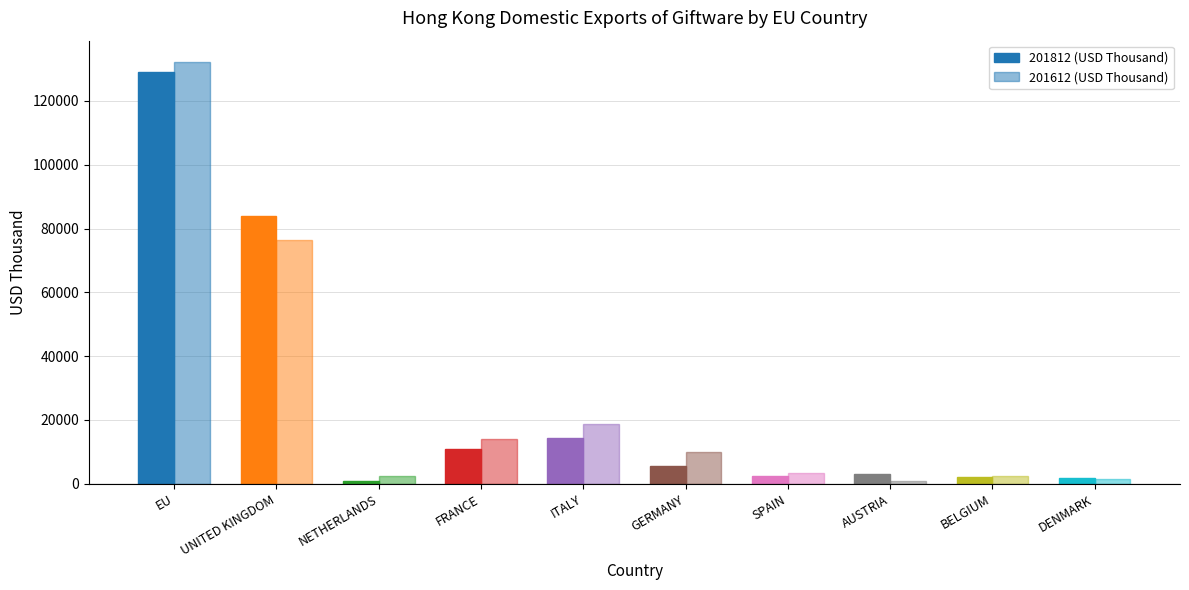

Read the 201812 (USD Thousand) value at EU.

129183.6